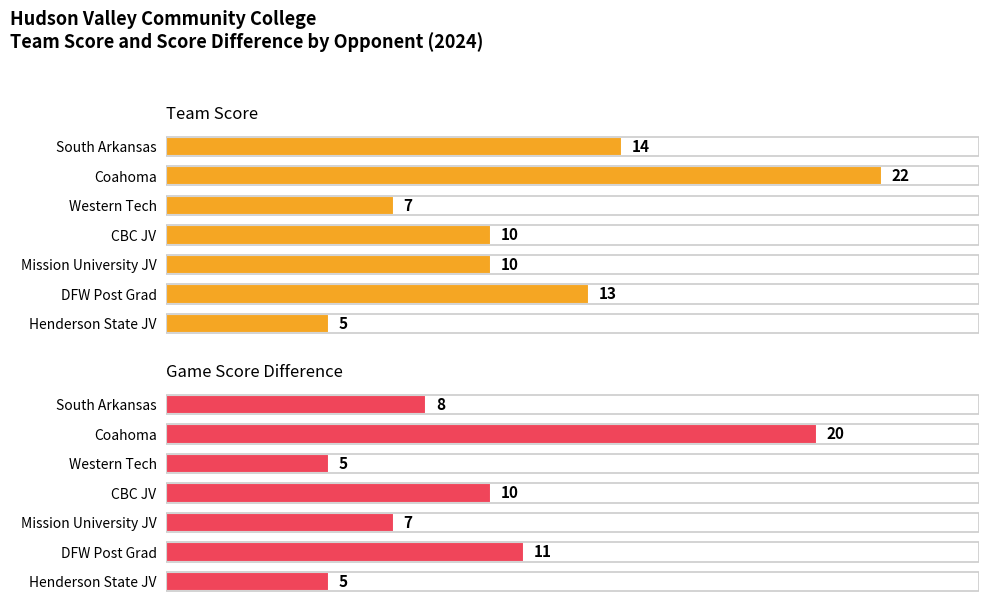

How many bars are there in total?

14